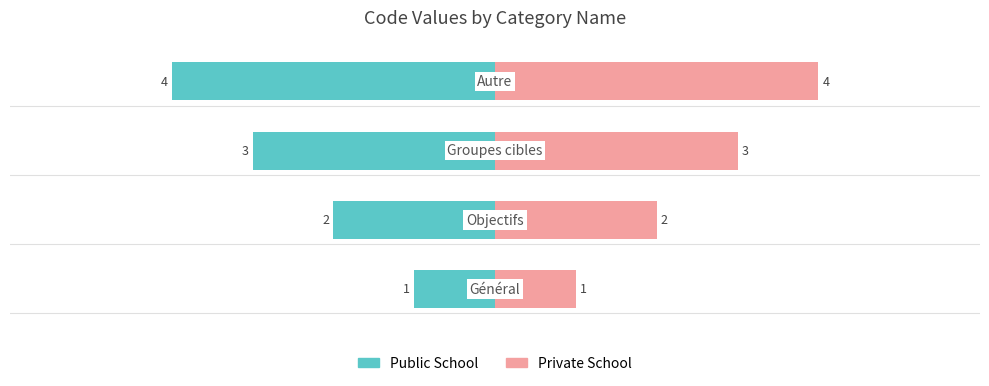

Reading left to right, extract all data points from this chart.

Public School: 0=-1	1=-2	2=-3	3=-4
Private School: 0=1	1=2	2=3	3=4